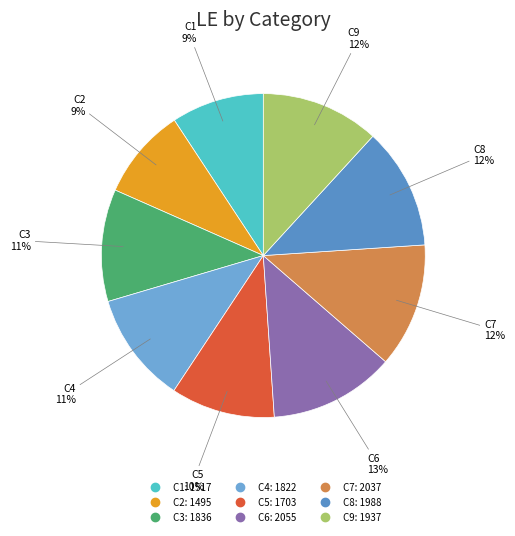

What is the ratio of the value at C2 to the value at C9?

0.8